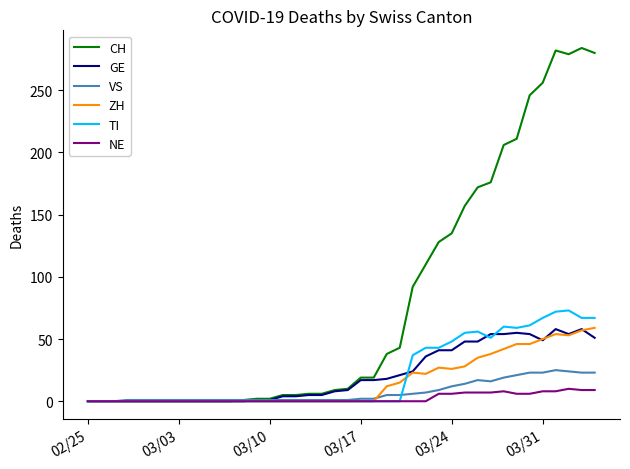

What is the sum of all TI values?

859